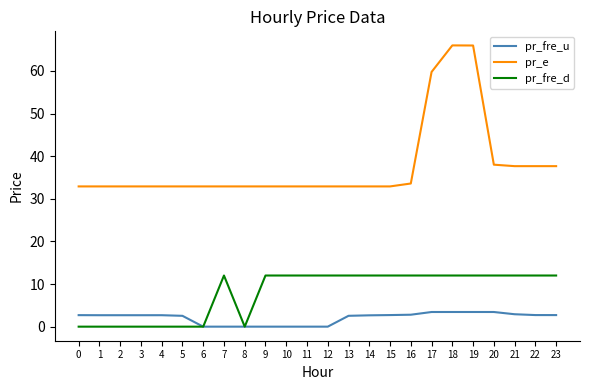

Which series has the largest range (max minus min)?

pr_e